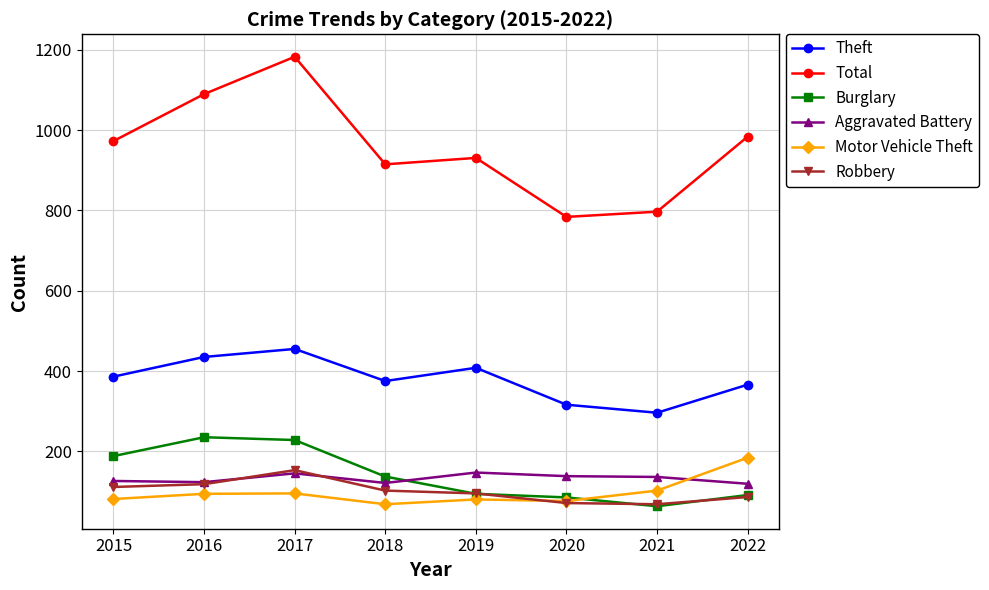

What is the value of the Theft point at the 1st from the left?

386